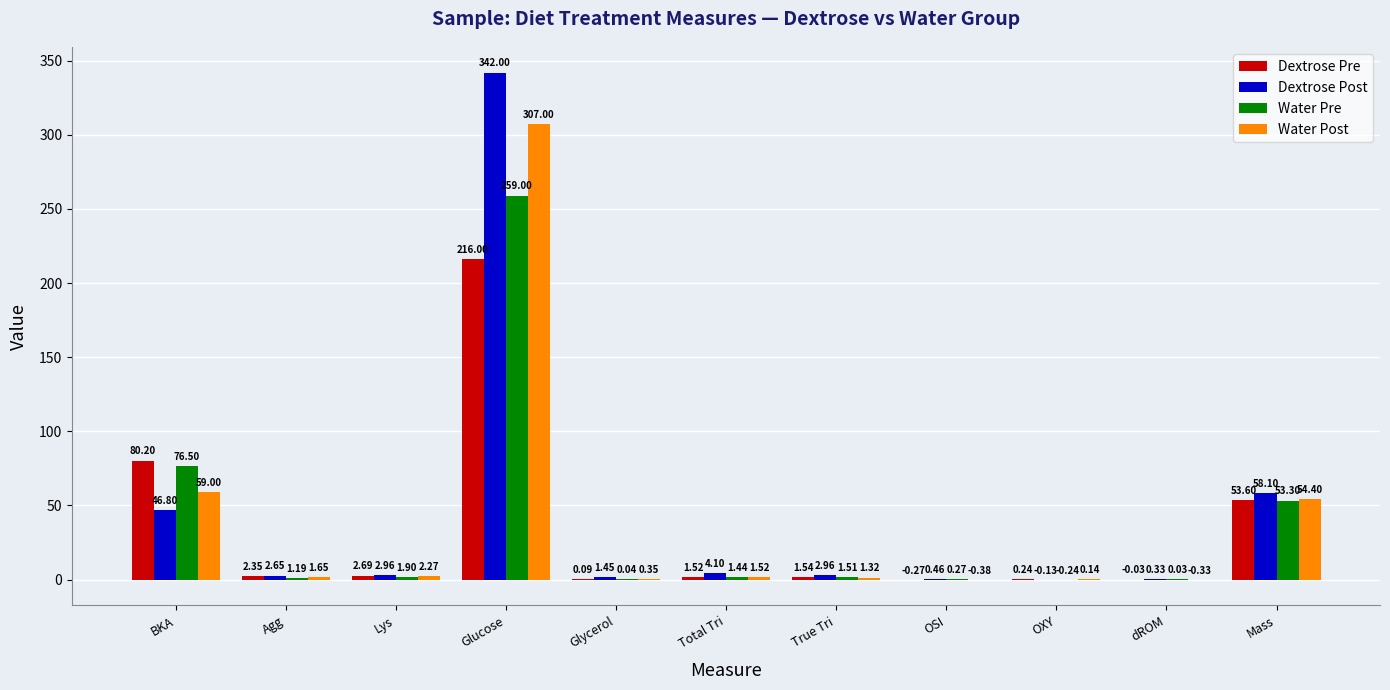

Which category has the highest value in the Water Post series?

Glucose